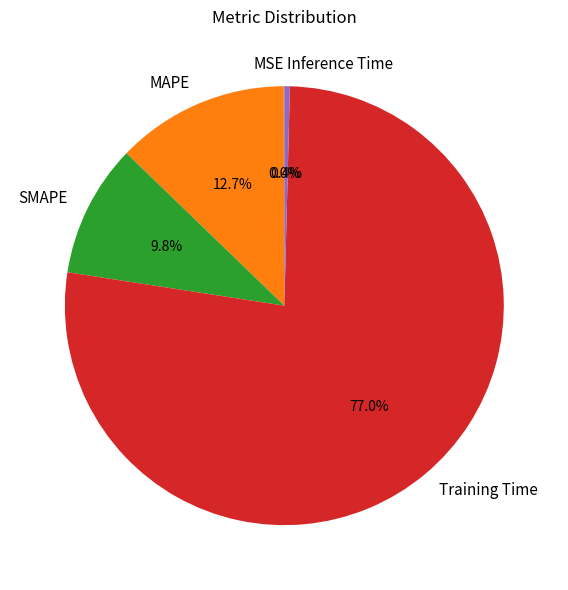

What percentage is NOT represented by SMAPE?

90.2%